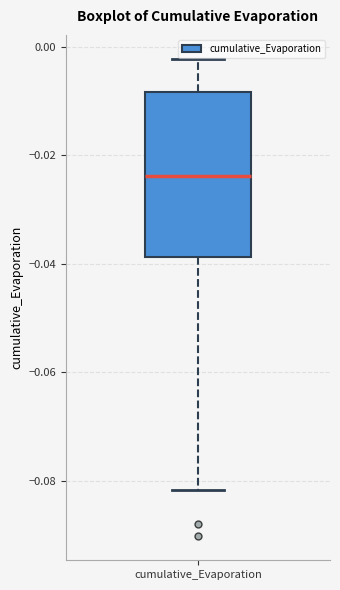

Where is the lower edge of the box for cumulative_Evaporation on the y-axis? The values are not printed on the chart, so give them approximately, as read against the axis.

-0.038